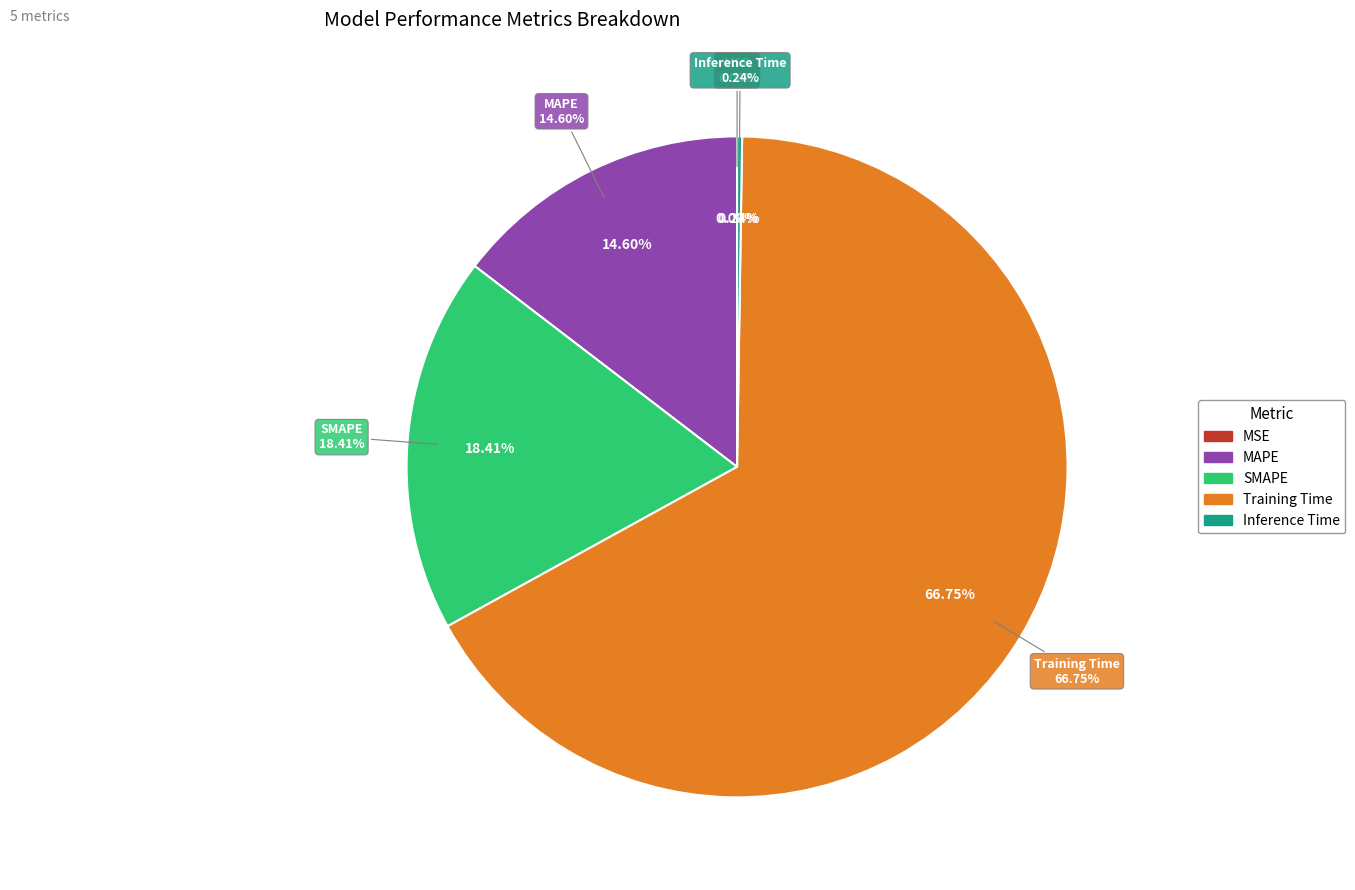

Which category has the biggest portion of the pie?

Training Time